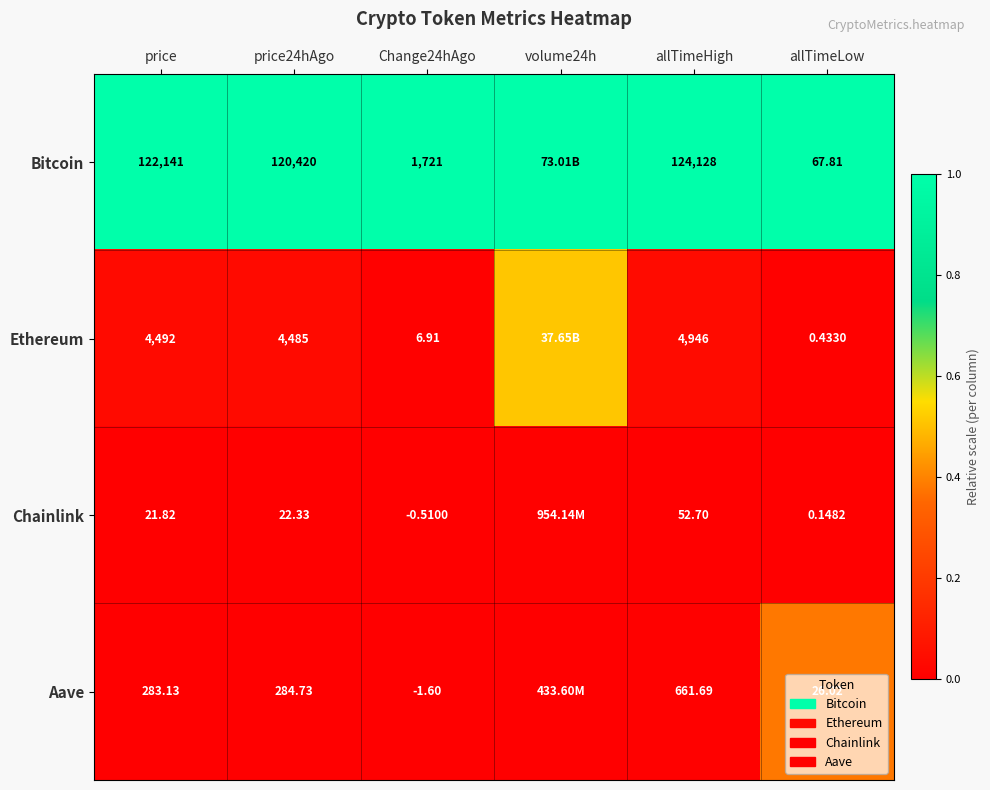

Which series changed the most between price24hAgo and allTimeHigh?

Bitcoin